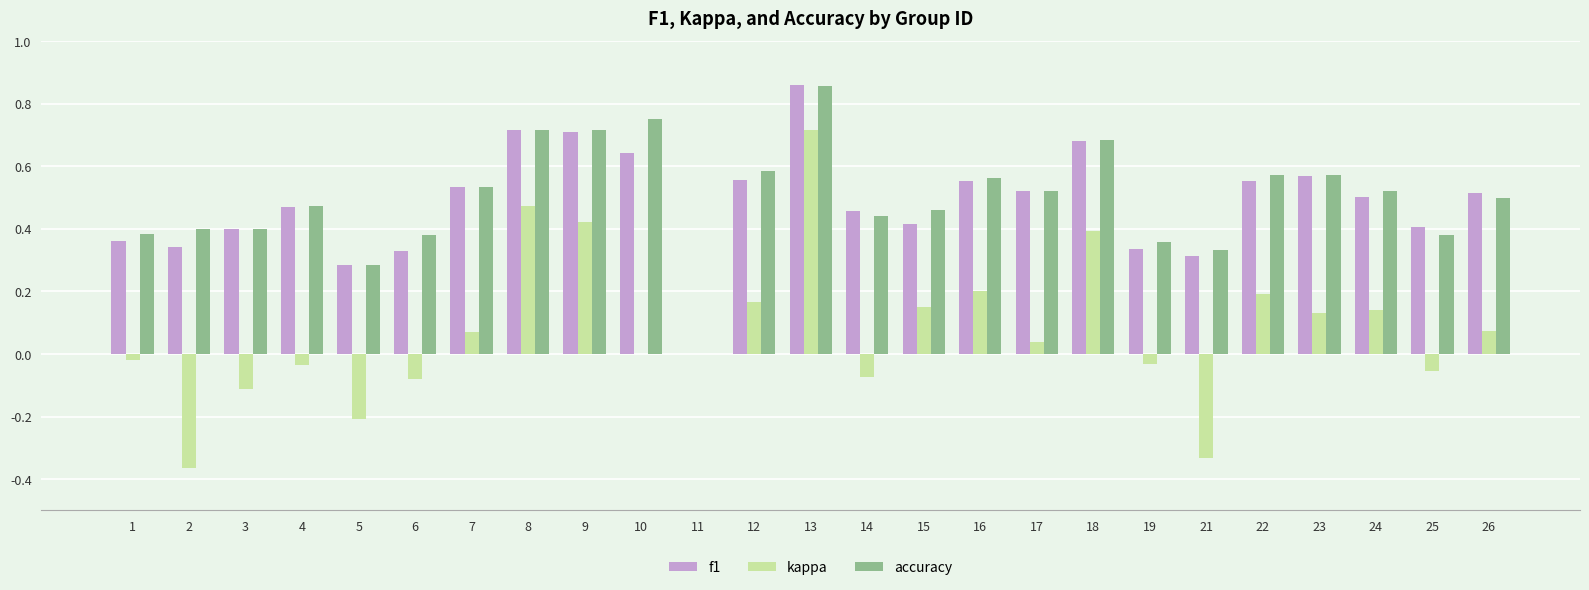

Which series changed the most between 2 and 8?

kappa